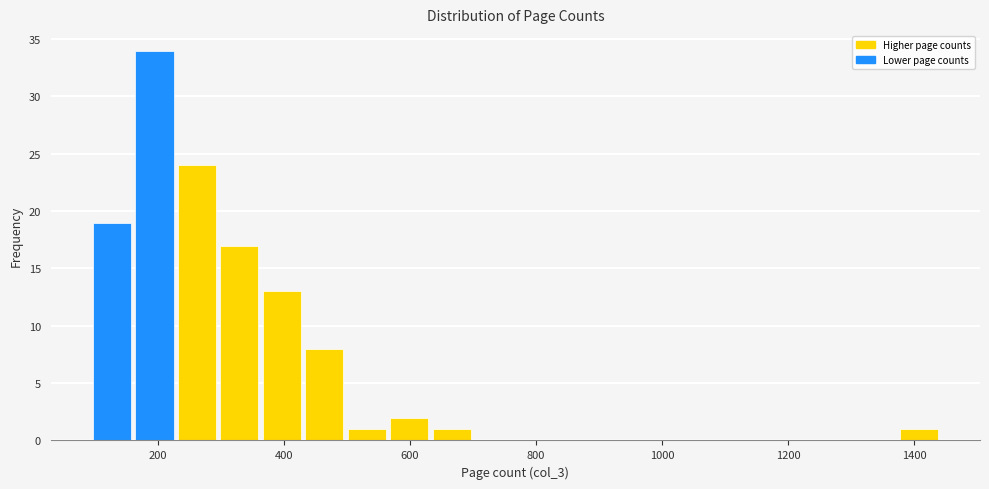

Read against the x-axis, roughly where is the centre of the tallest bar?

200